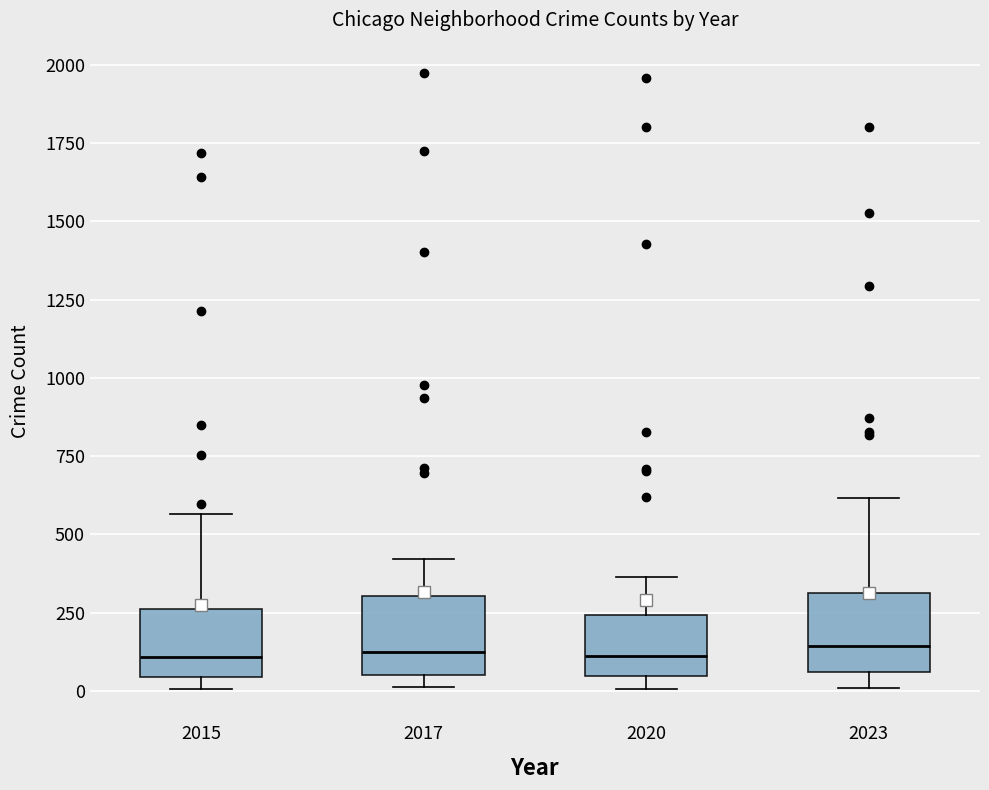

Where is the upper edge of the box at x = 2020 on the y-axis? The values are not printed on the chart, so give them approximately, as read against the axis.

250